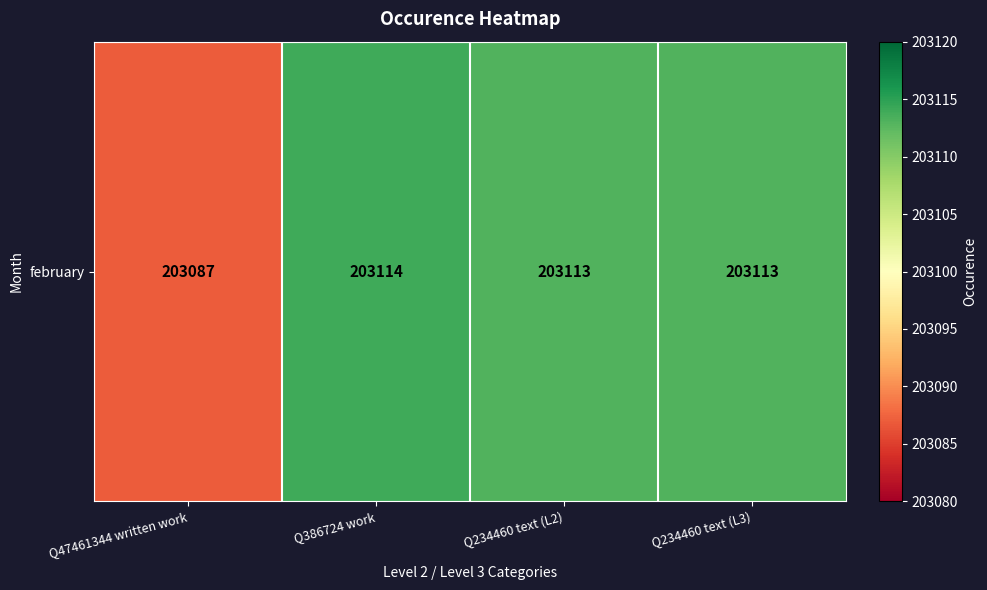

What is the average value?

203107